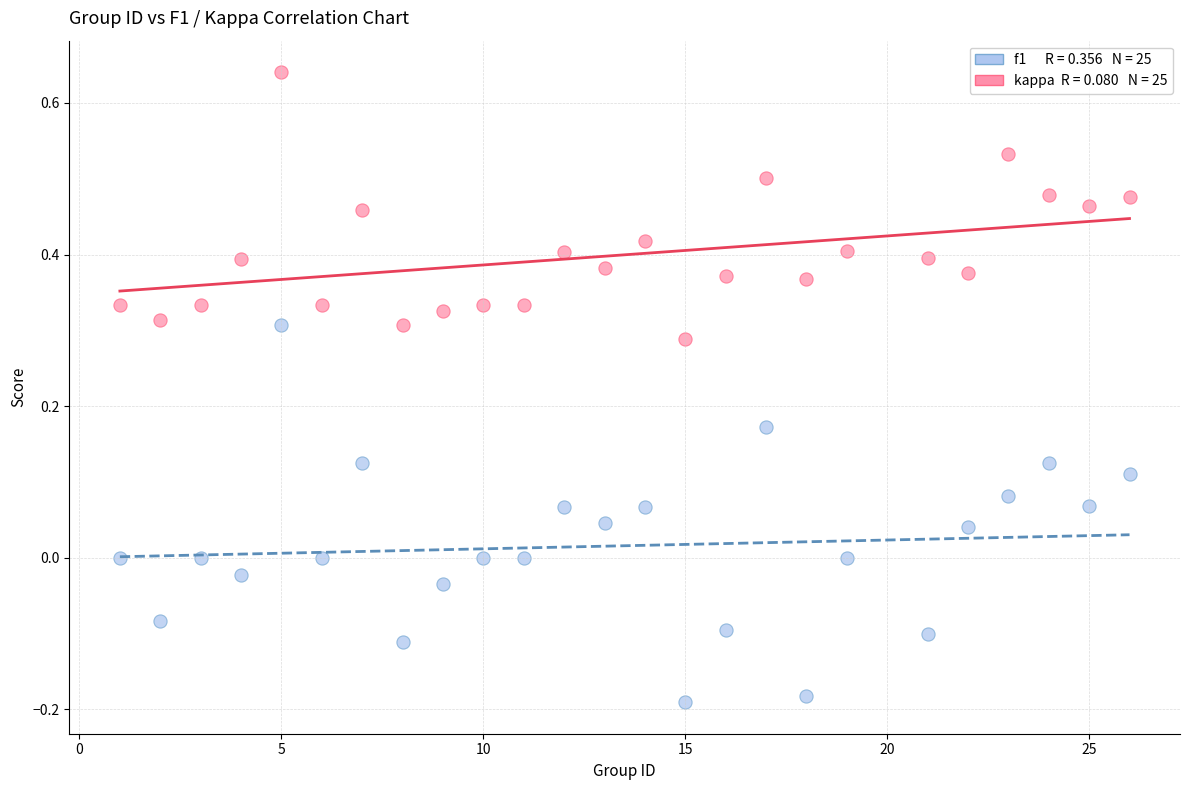

Across all data points, what is the range of Y values (max minus min)?

0.8